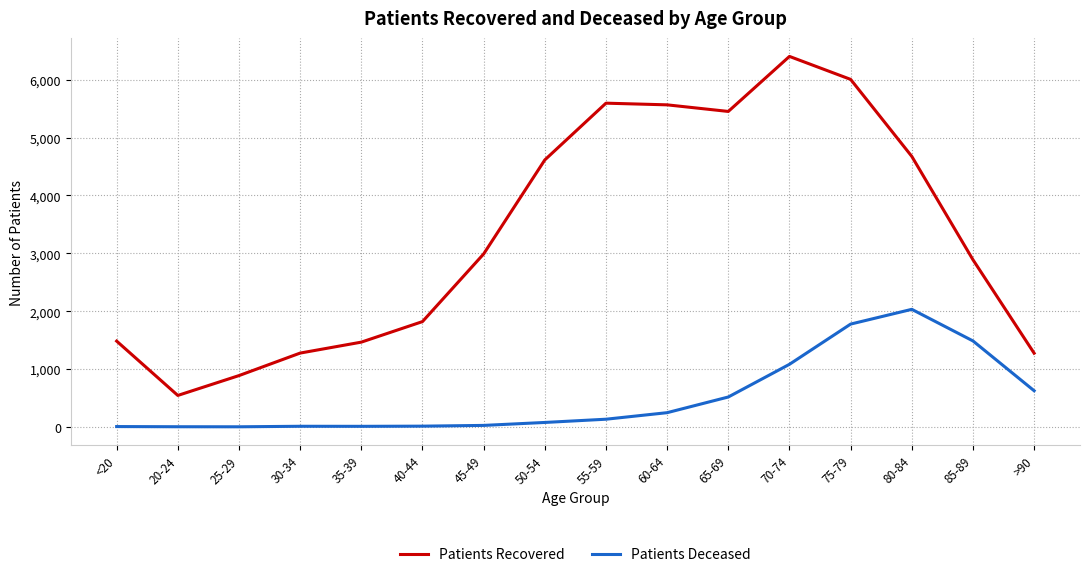

Which series changed the most between 50-54 and 75-79?

Patients Deceased